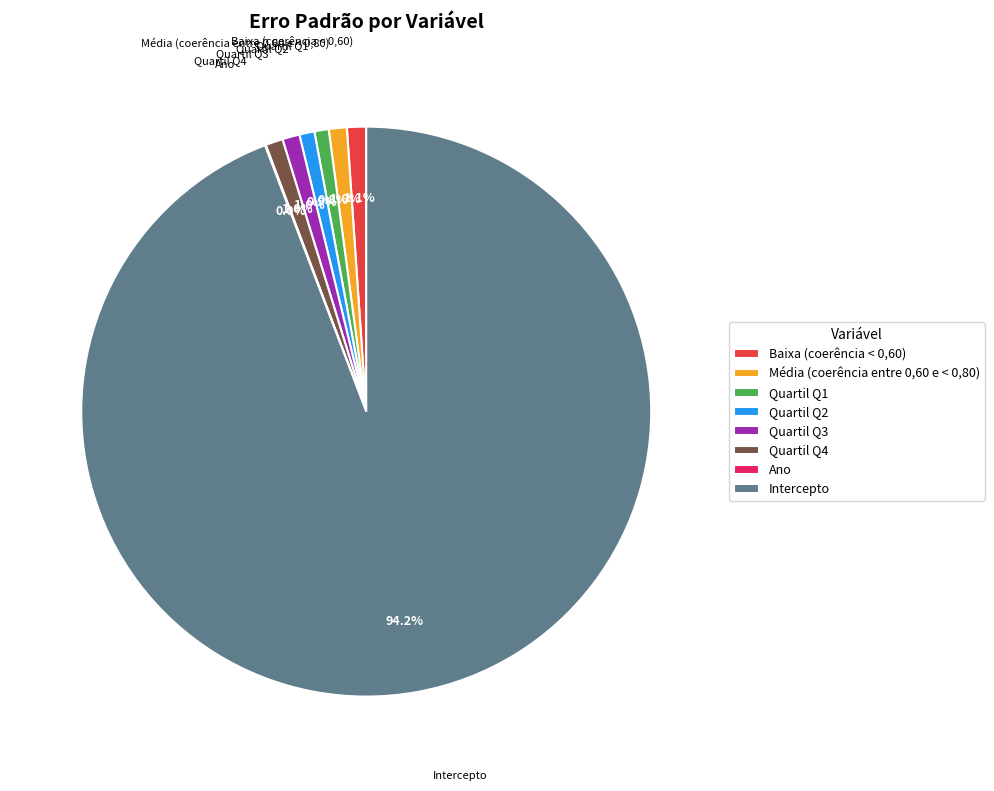

How much of the chart is everything except Quartil Q3?

99.0%